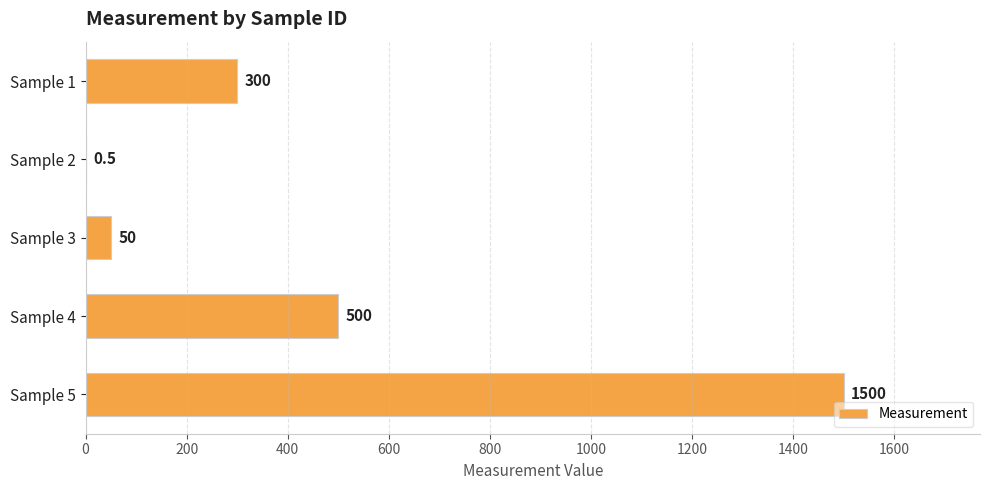

The value at Sample 2 is 0.5. True or false?

True